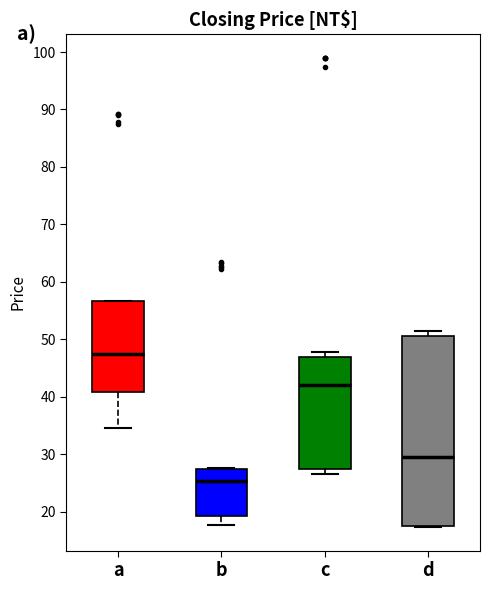

Reading left to right, read every box against the y-axis: the position of its median line, the range the box covers, and the ends of its whiskers. The values are not printed on the chart, so give them approximately, as read against the axis.

a: median 47, box 41 to 57, whiskers 35 to 57
b: median 25, box 19 to 28, whiskers 18 to 28
c: median 42, box 28 to 47, whiskers 27 to 48
d: median 29, box 18 to 51, whiskers 17 to 52